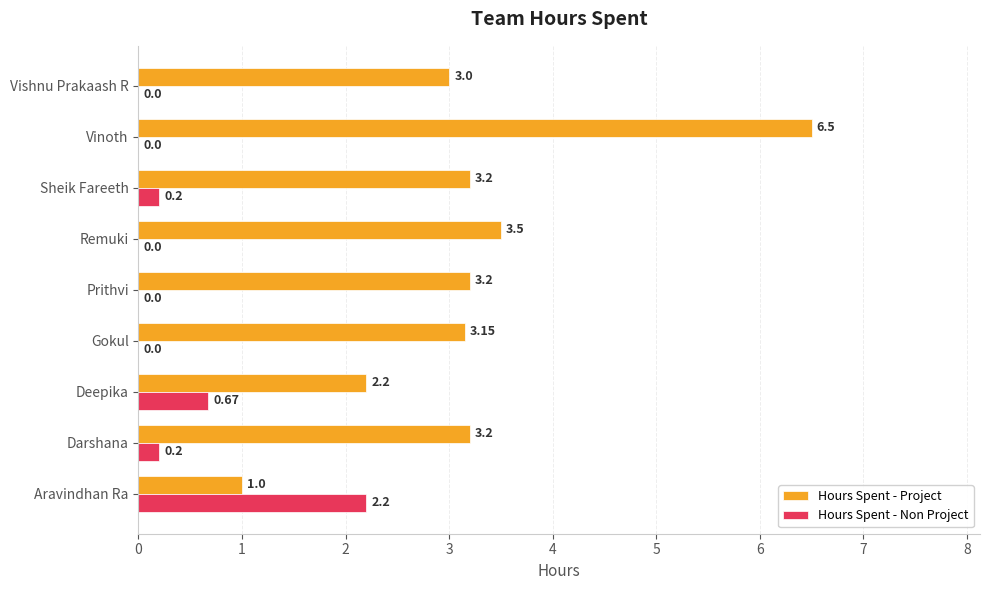

Is the value of Hours Spent - Non Project at Vishnu Prakaash R greater than the value of Hours Spent - Project at Darshana?

No